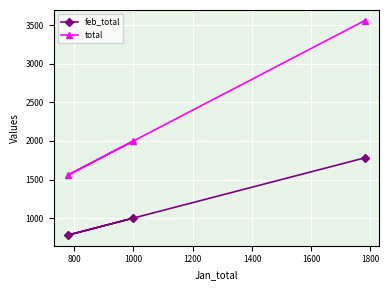

Rank the series by their average value, from highest to lowest.

total, feb_total